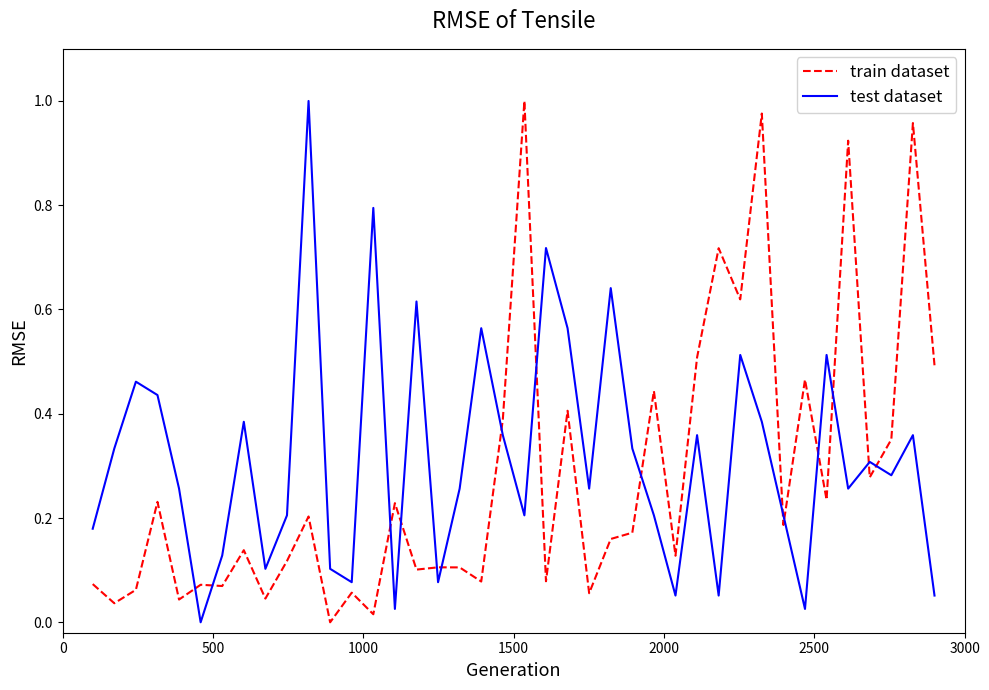

How many times do test dataset and train dataset cross each other?

15